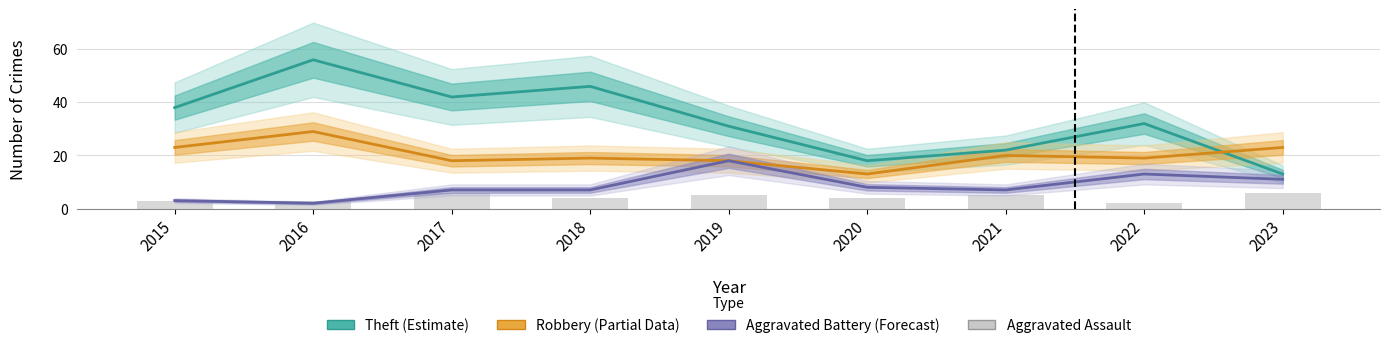

True or false: Aggravated Battery has a value of 12 at 2020.

False